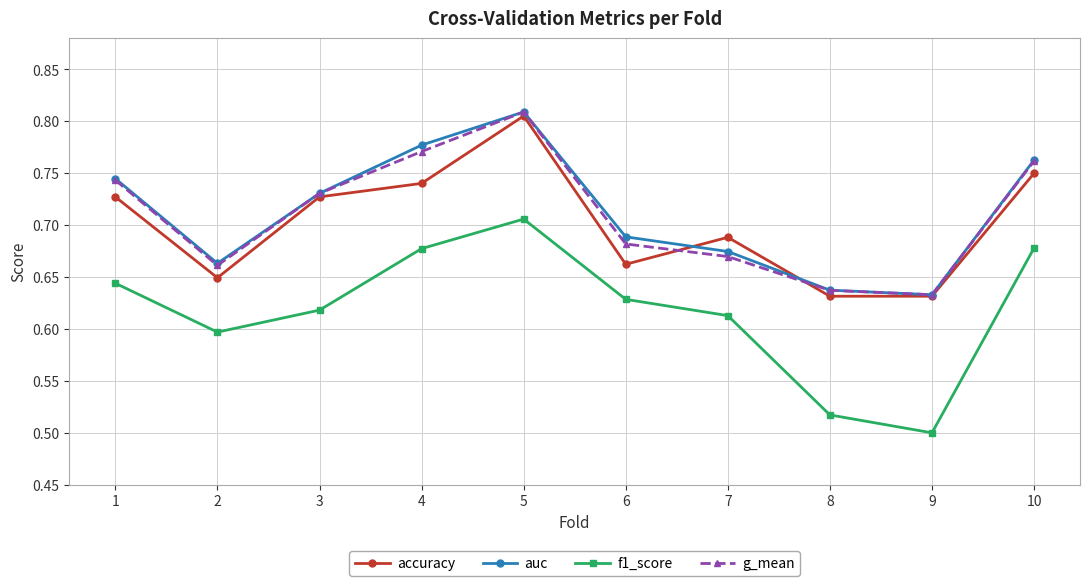

At which category is the sum across all series the highest?

5